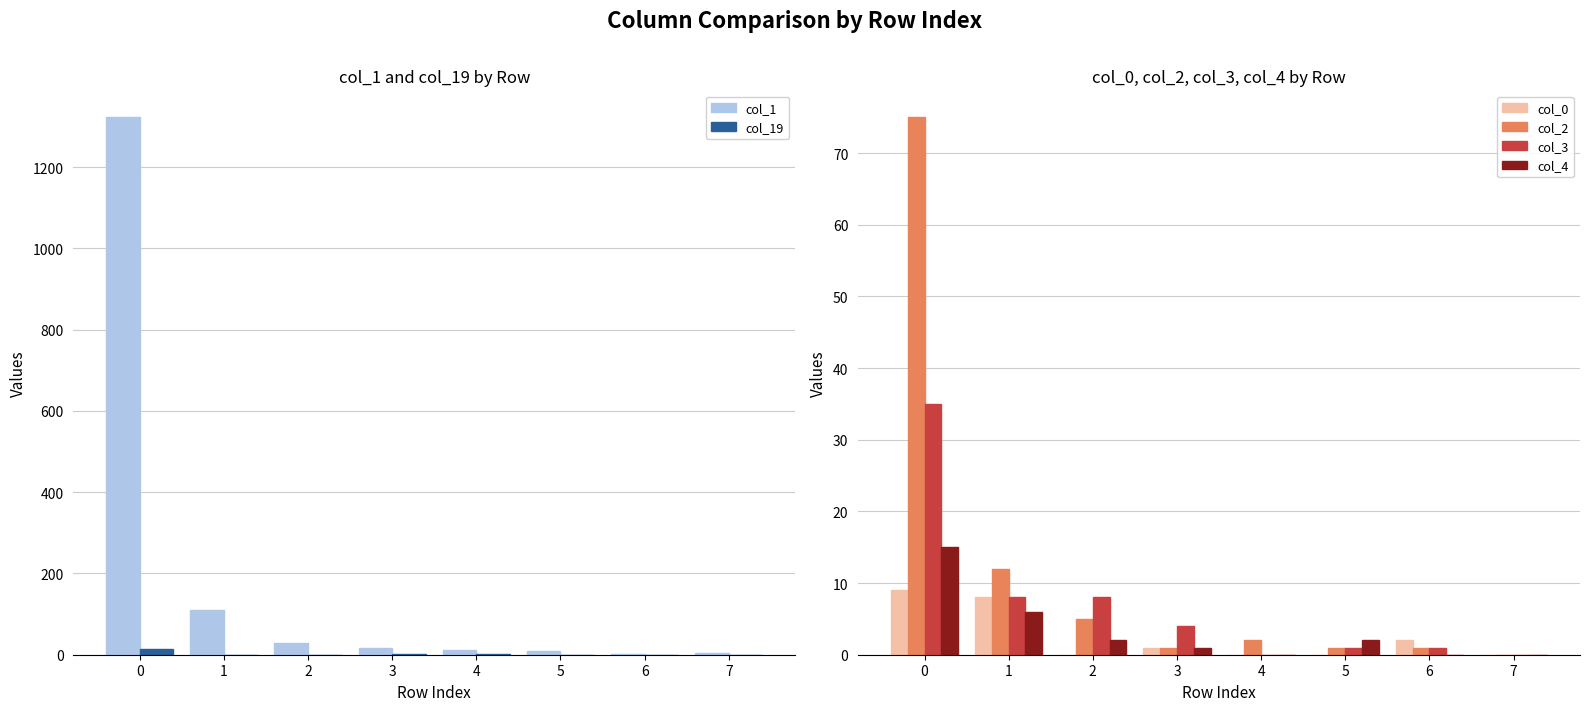

How many series are shown in this chart?

6